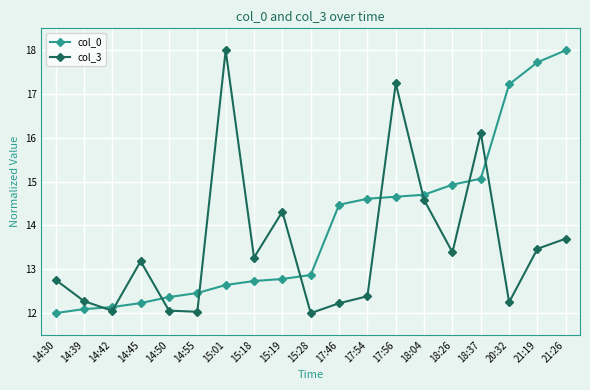

What is the label of the 8th point from the left?

15:18